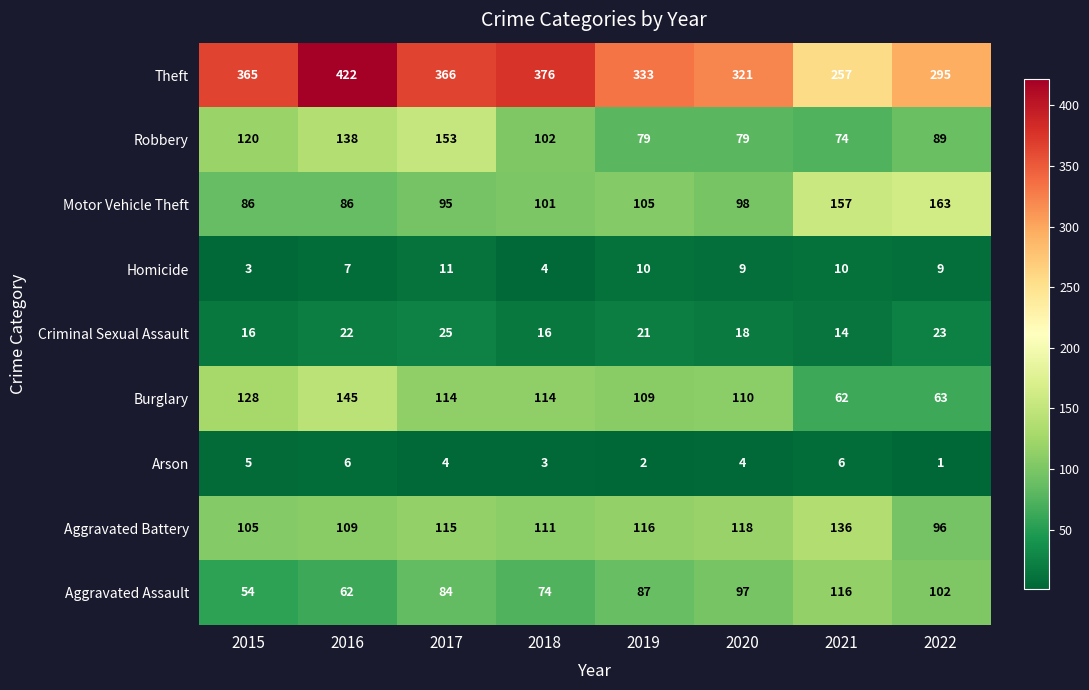

Which series has the widest spread of values?

Theft